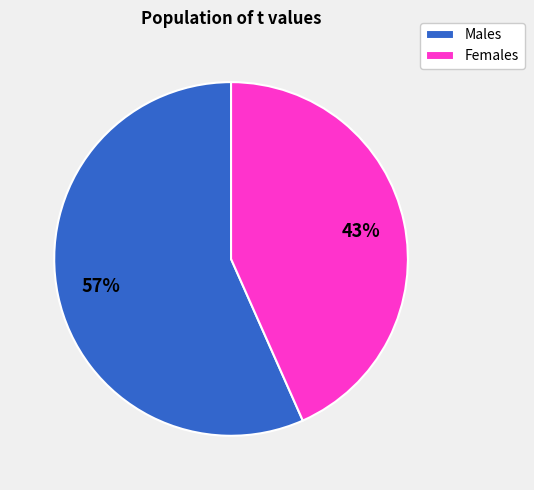

To the nearest percent, what percentage of the pie is Females?

43%